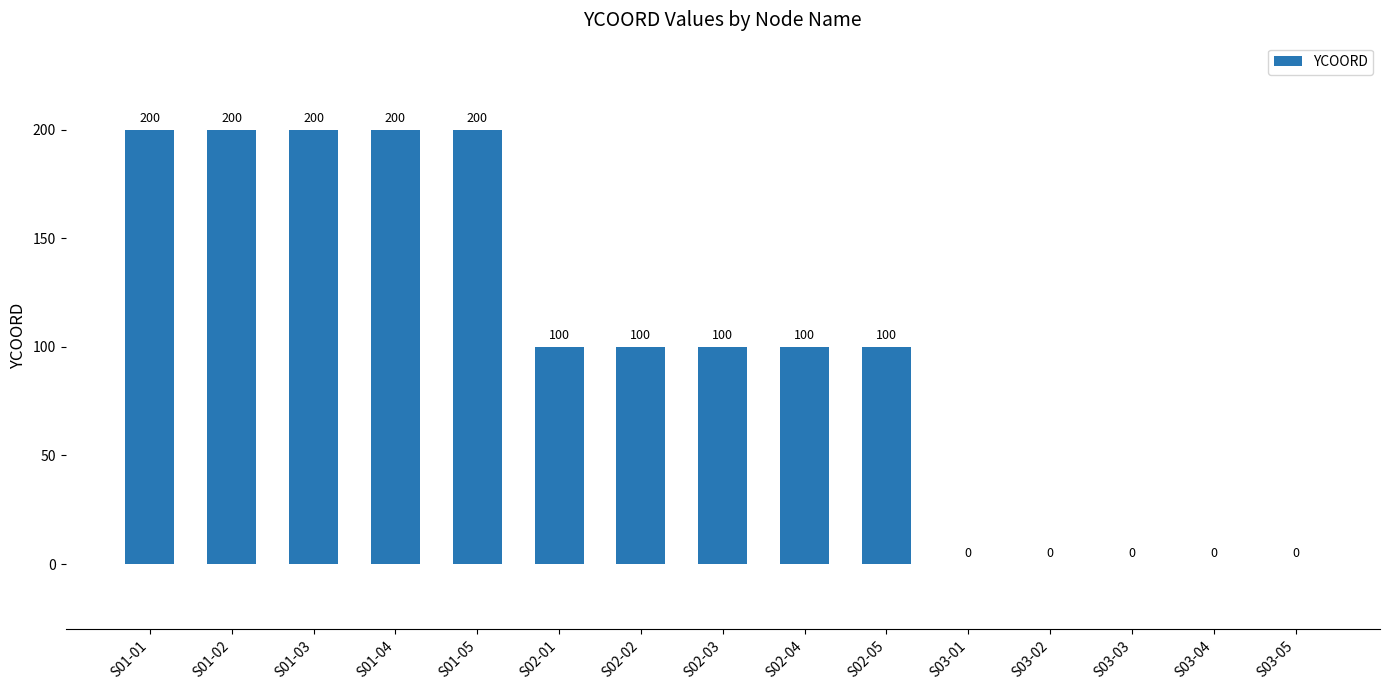

Is it true that the value at S03-01 is 0?

True